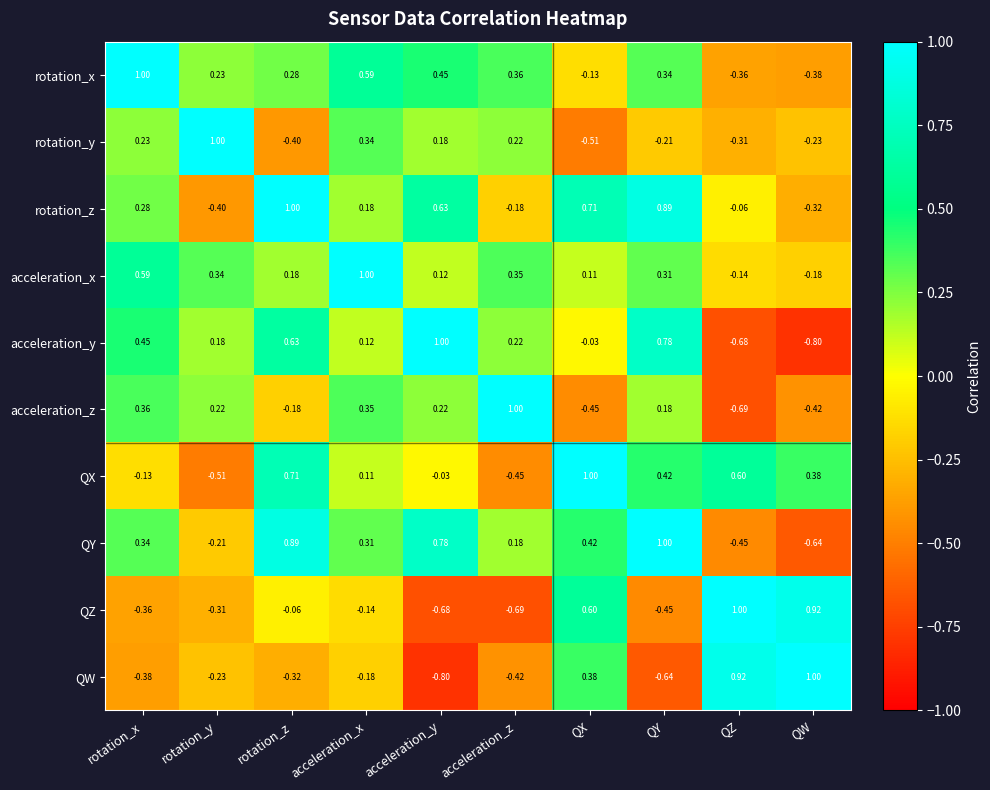

Which category has the lowest value in the rotation_x series?

QW